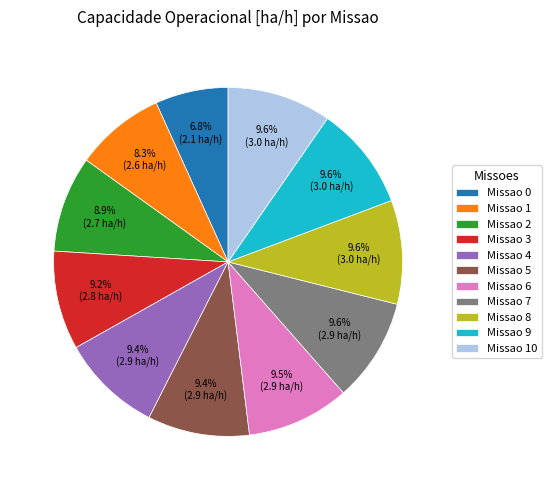

To the nearest percent, what is the average slice percentage?

9%